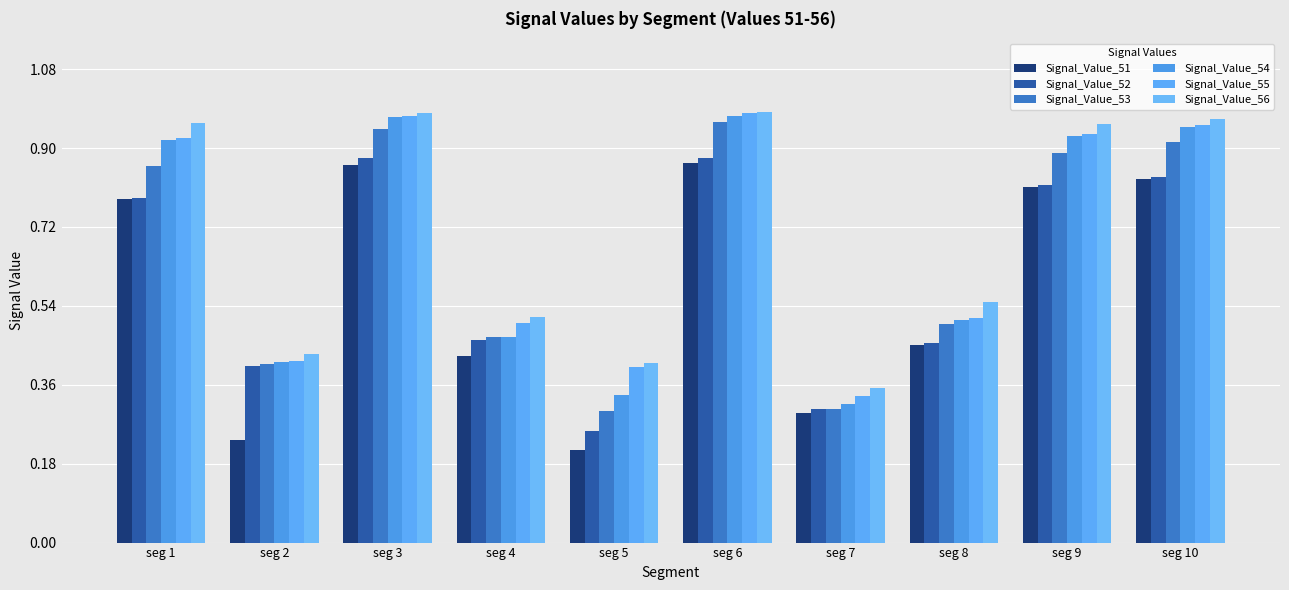

Is it true that Signal_Value_52 equals 0.4 at seg 2?

True